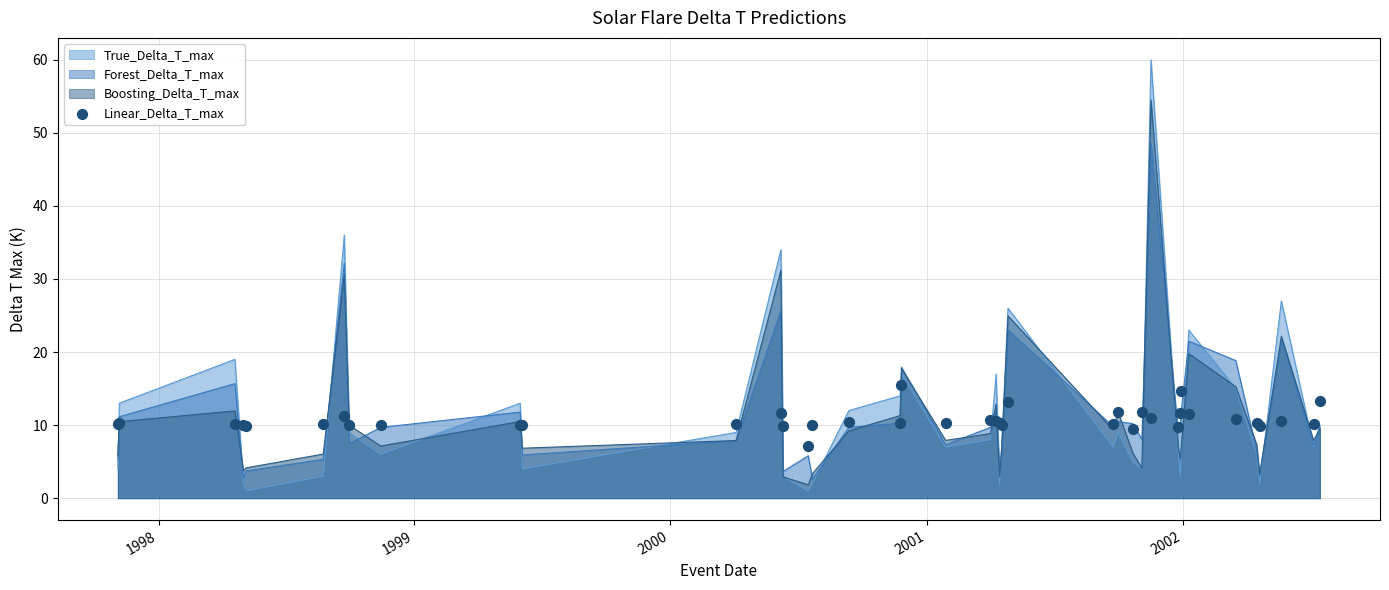

What is the minimum value for Boosting_Delta_T_max?

1.8